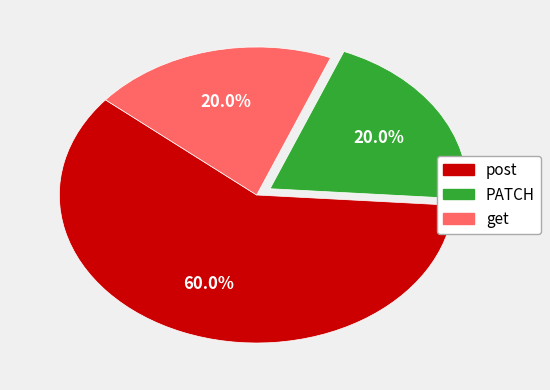

How many segments does this pie chart have?

3